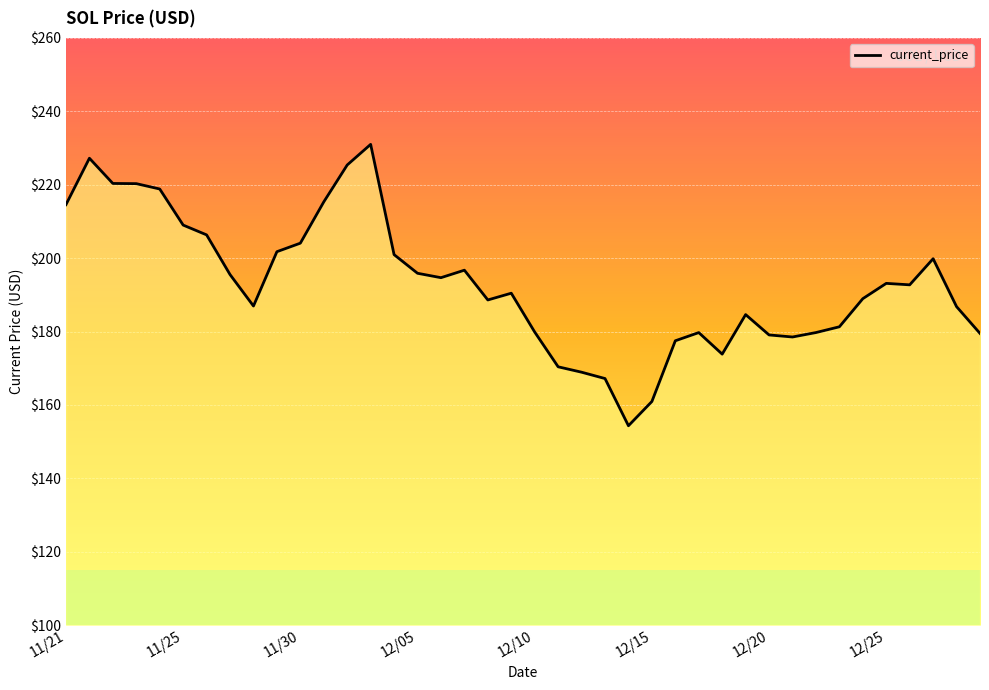

What is the difference between the maximum and minimum values?

76.7